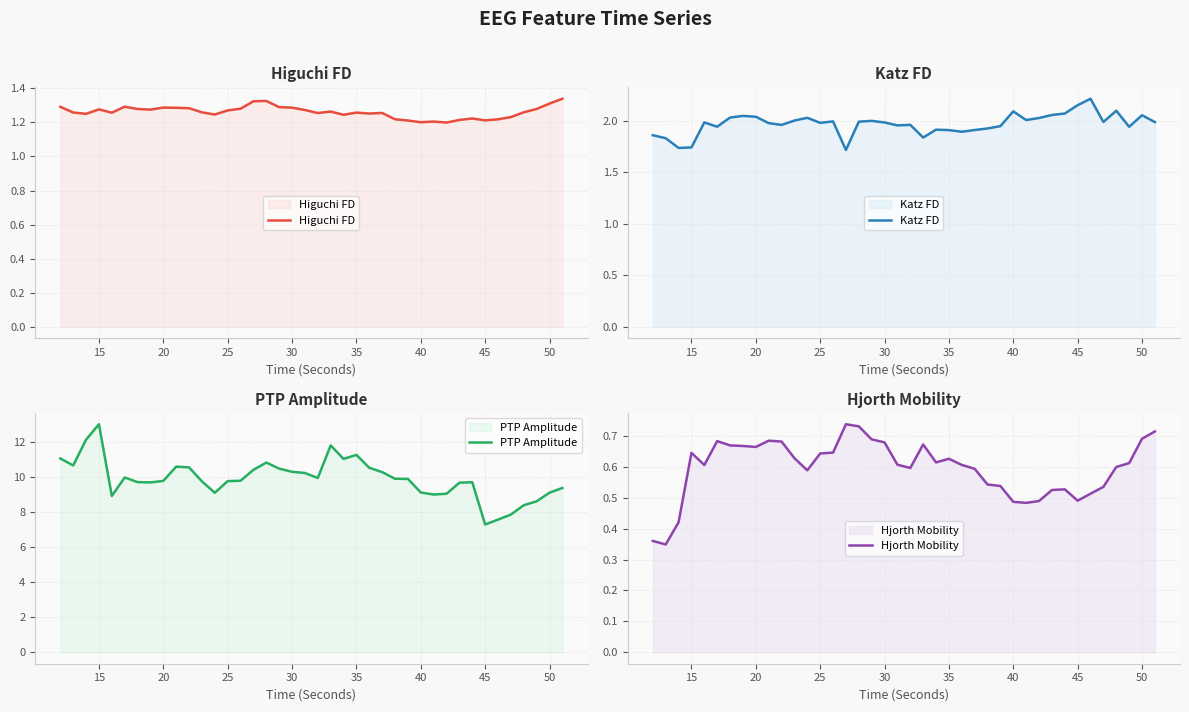

What is the difference between the second highest and minimum values in the Hjorth Mobility series?

0.4